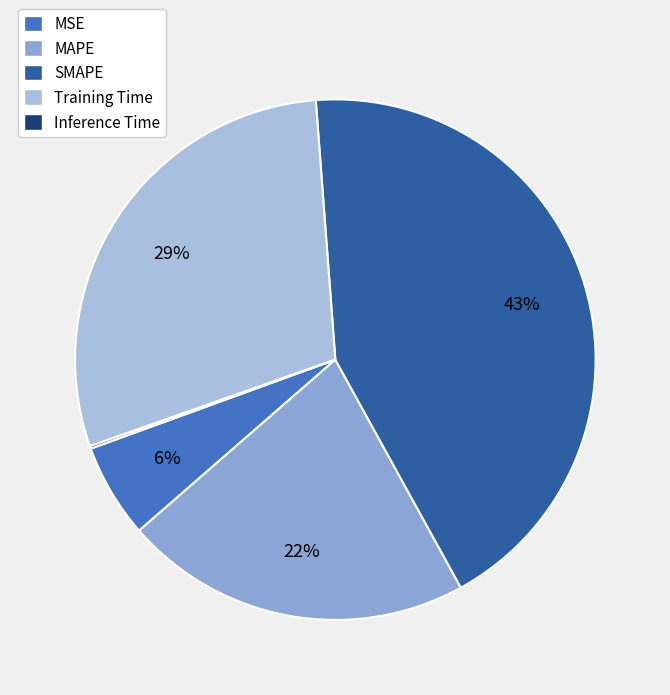

To the nearest percent, what is the average slice percentage?

20%